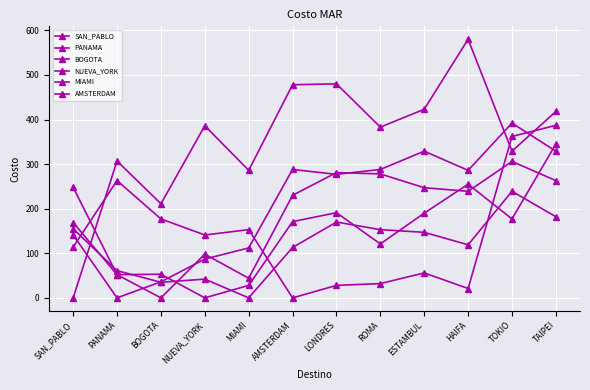

Count the number of categories in the chart.

12